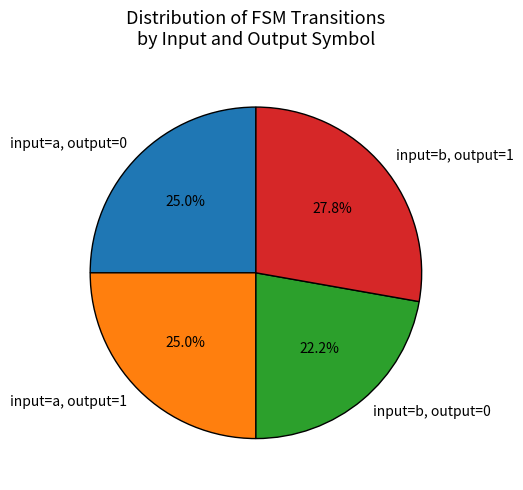

What is the largest slice in the pie chart?

input=b, output=1